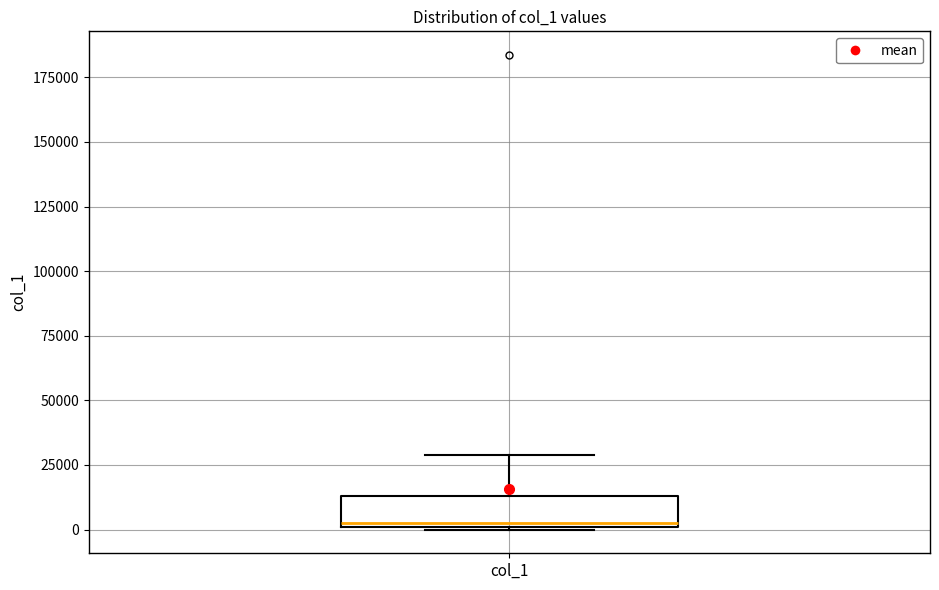

Transcribe this box plot: give where the median line is, the range the box spans, and where the two whiskers end, as read against the y-axis. The values are not printed on the chart, so give them approximately, as read against the axis.

median 5000, box 0 to 15000, whiskers 0 to 30000